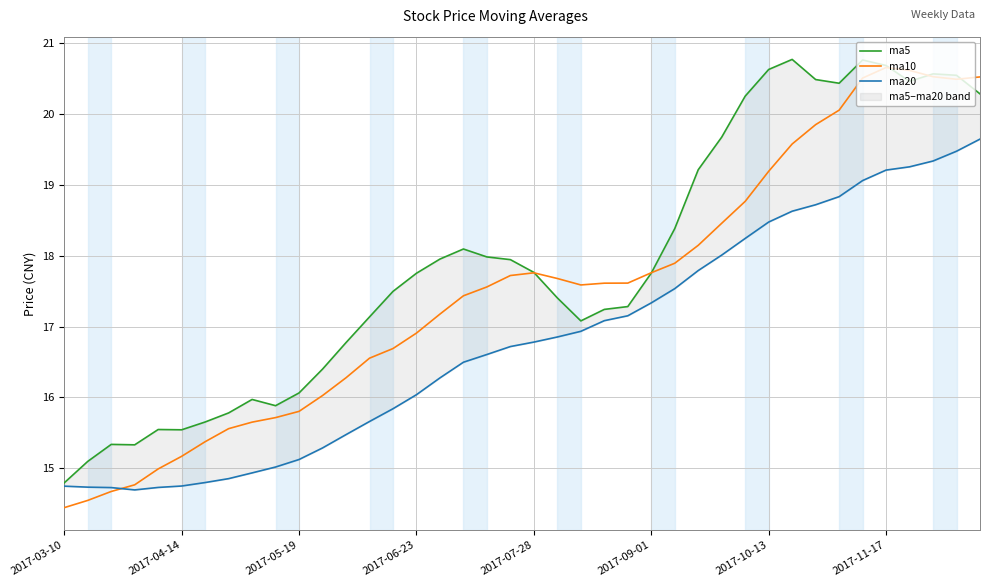

Which series has the widest spread of values?

ma10